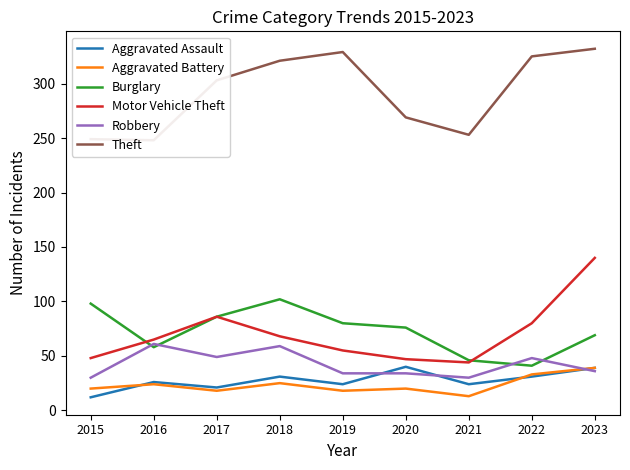

Rank the categories by Robbery value from highest to lowest.

2016, 2018, 2017, 2022, 2023, 2019, 2020, 2015, 2021